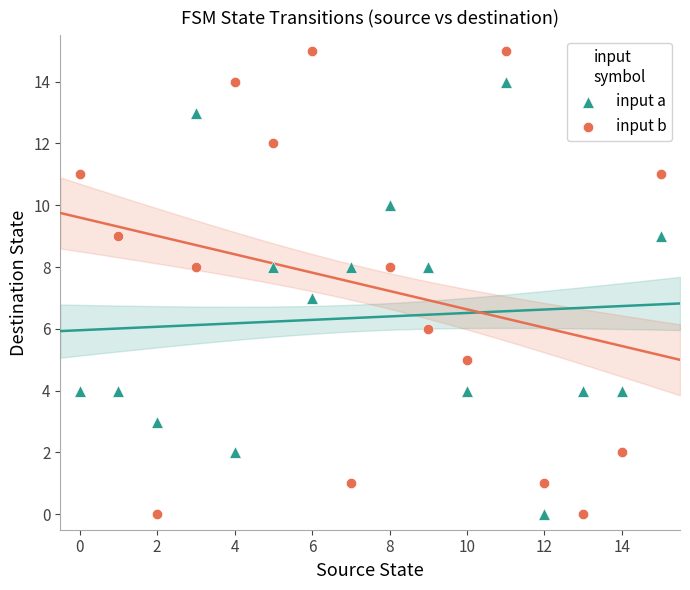

Which series reaches the maximum Y coordinate?

input b